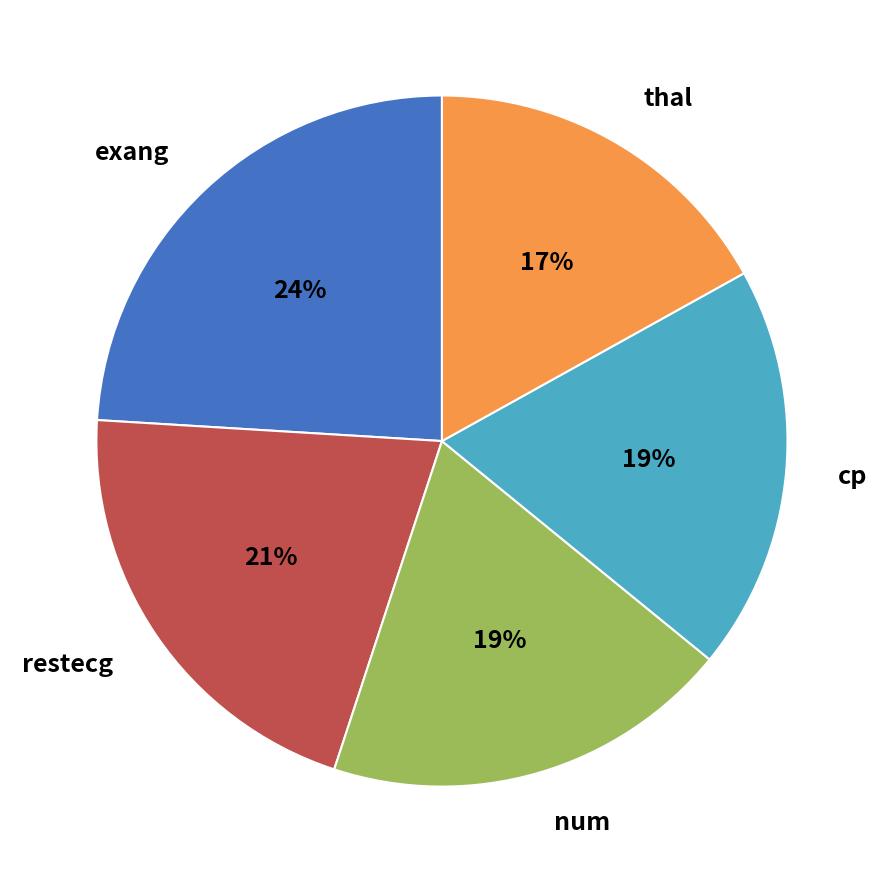

Do restecg and exang together represent more than half of the pie?

No